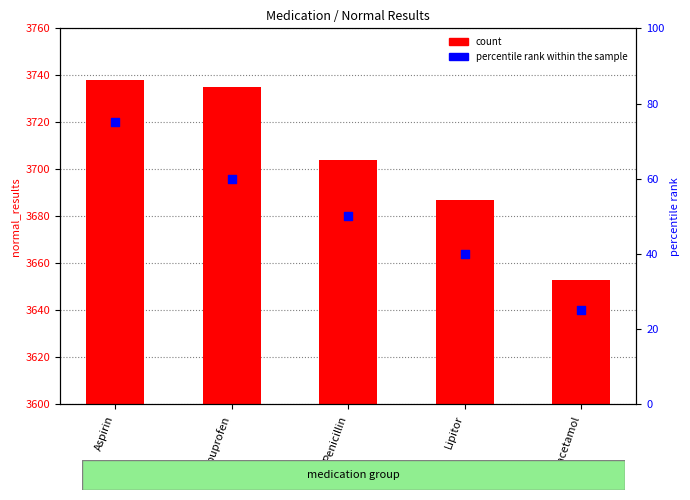

Is the value of count at Lipitor greater than the value of percentile rank within the sample at Paracetamol?

Yes